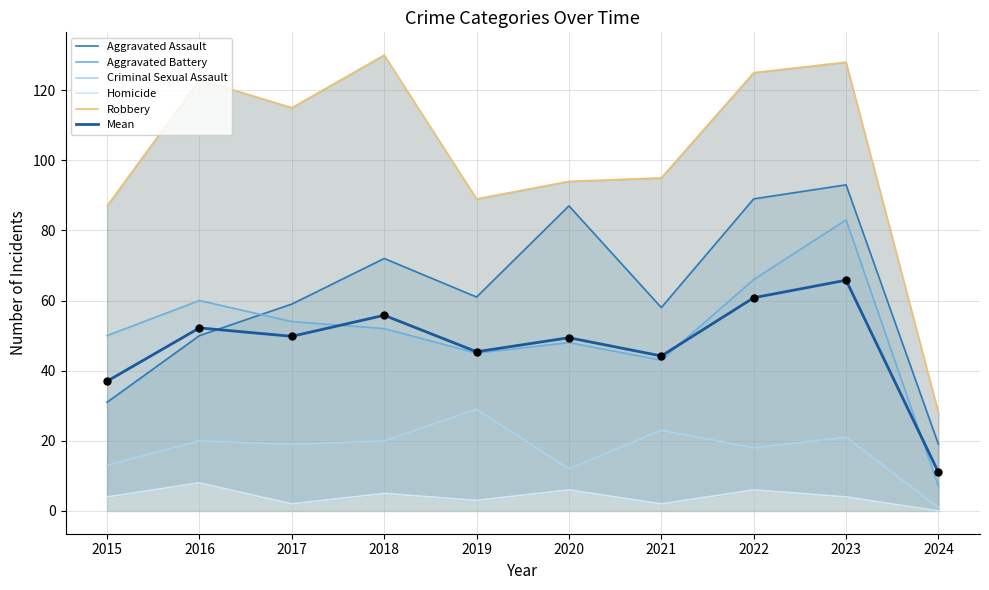

Which series contains the lowest Y value?

Homicide